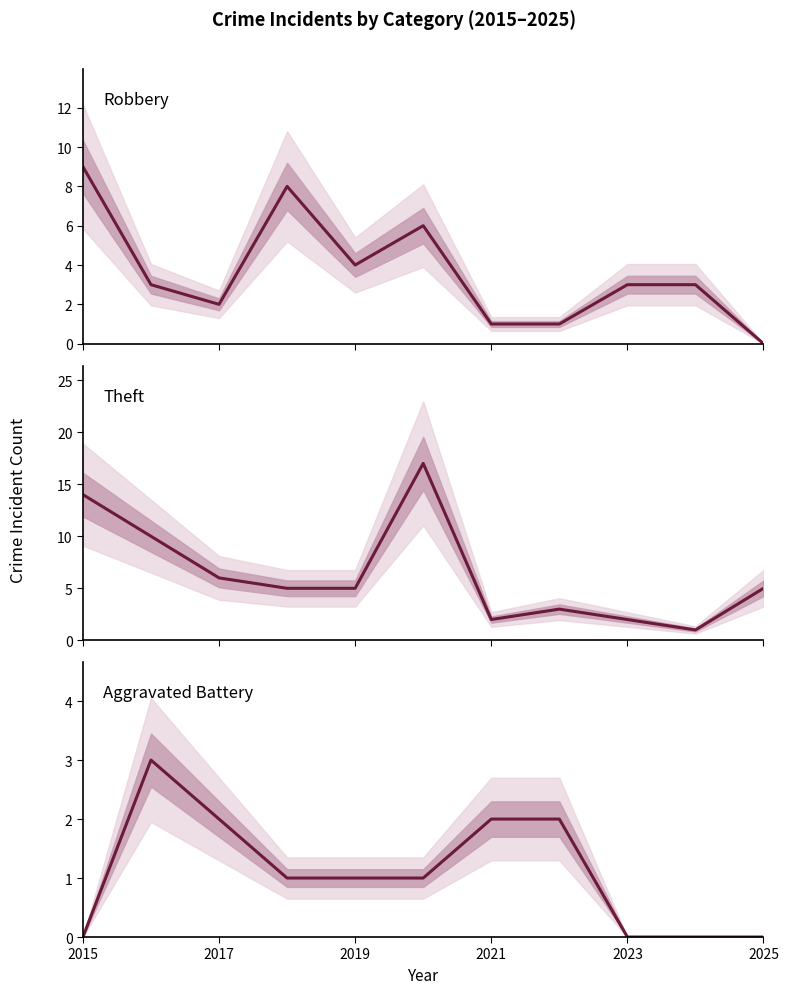

What is the difference between the second highest and minimum values in the Robbery series?

8